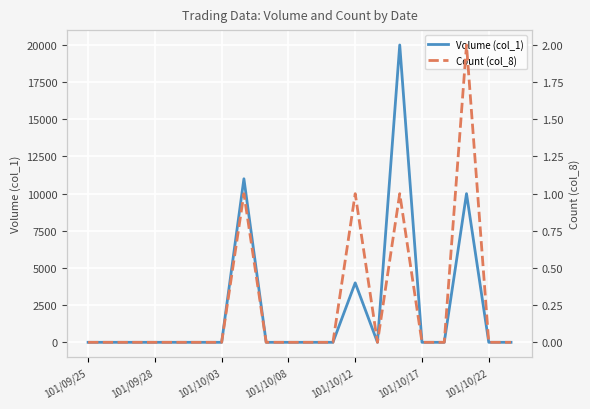

The value of Volume (col_1) at 101/10/22 is -11127. True or false?

False